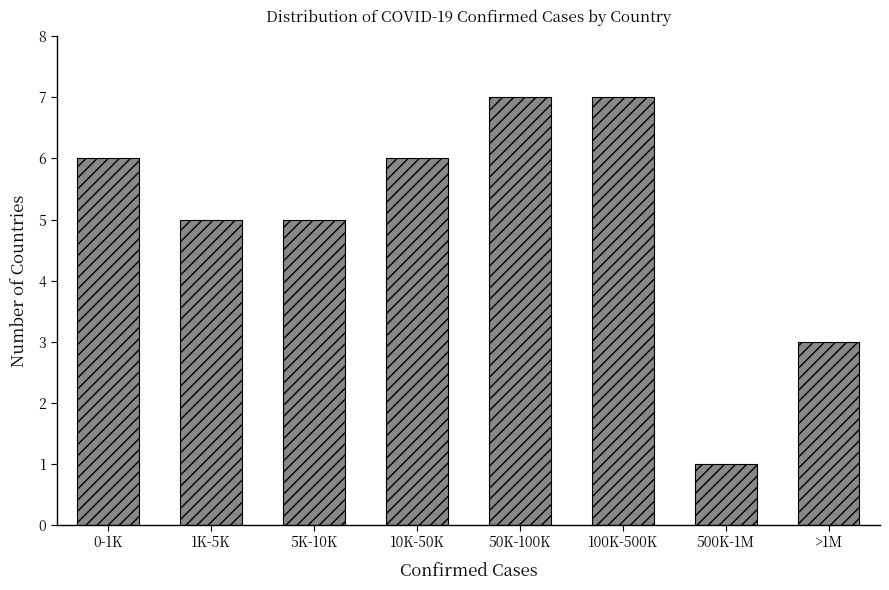

Reading left to right, extract all data points from this chart.

6	5	5	6	7	7	1	3